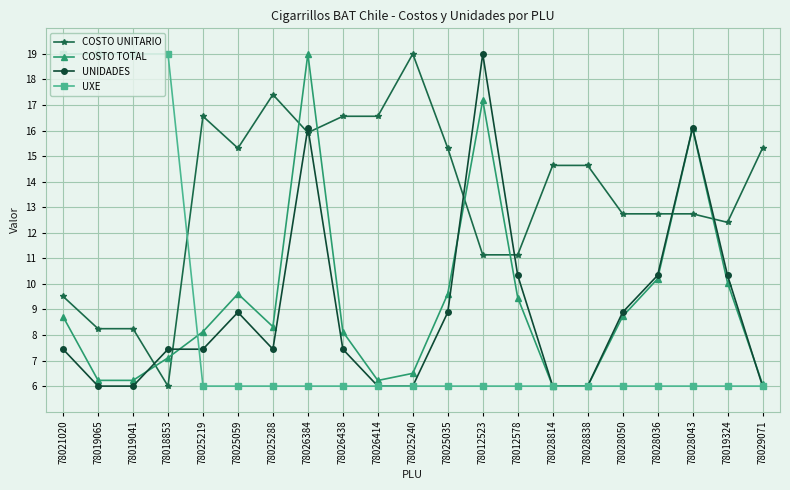

True or false: UNIDADES has more than 0 points higher than both neighbors.

True